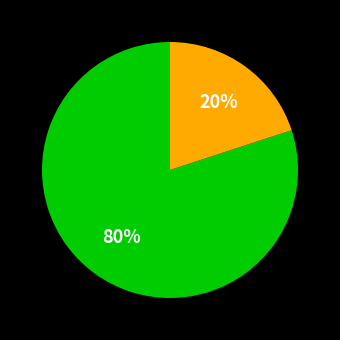

To the nearest percent, what is the difference between the largest and smallest slice percentages?

60%